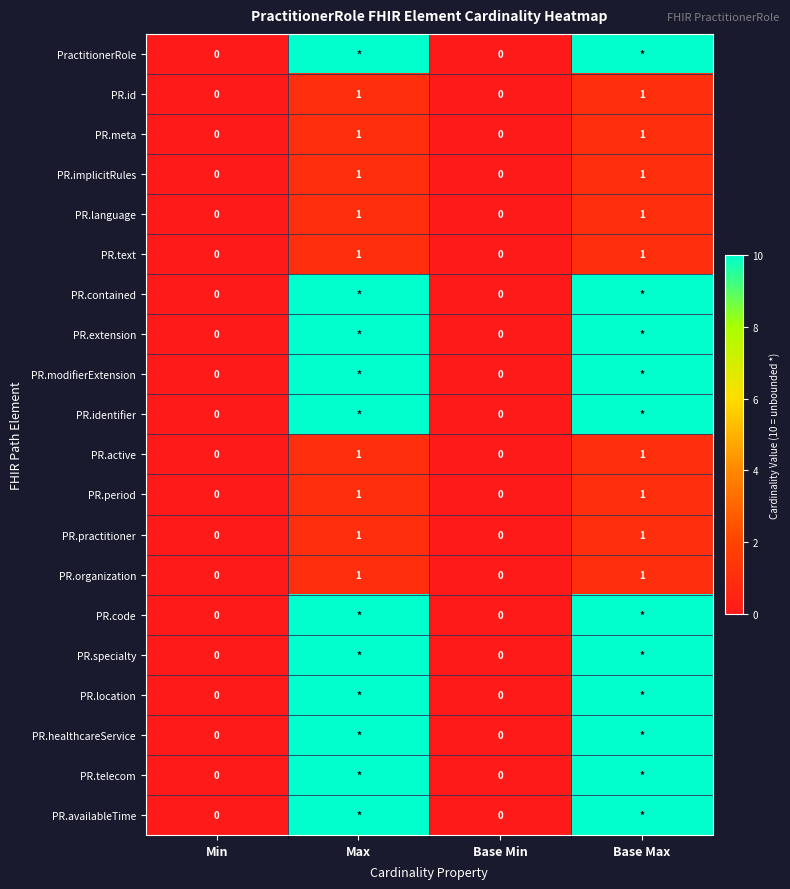

Count the PR.implicitRules values in the range 0 to 1.

4